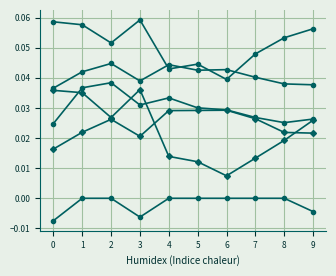

Reading right to left, what are all the values shown in this chart?

1: 9=0.0	8=0.0	7=0.0	6=0.0	5=0.0	4=0.0	3=0.0	2=0.0	1=0.0	0=0.0
2: 9=0.0	8=0.0	7=0.0	6=0.0	5=0.0	4=0.0	3=0.0	2=0.0	1=0.0	0=0.0
3: 9=0.1	8=0.1	7=0.0	6=0.0	5=0.0	4=0.0	3=0.1	2=0.1	1=0.1	0=0.1
4: 9=0.0	8=0.0	7=0.0	6=0.0	5=0.0	4=0.0	3=0.0	2=0.0	1=0.0	0=0.0
5: 9=-0.0	8=0.0	7=0.0	6=0.0	5=0.0	4=0.0	3=-0.0	2=0.0	1=0.0	0=-0.0
7: 9=0.0	8=0.0	7=0.0	6=0.0	5=0.0	4=0.0	3=0.0	2=0.0	1=0.0	0=0.0